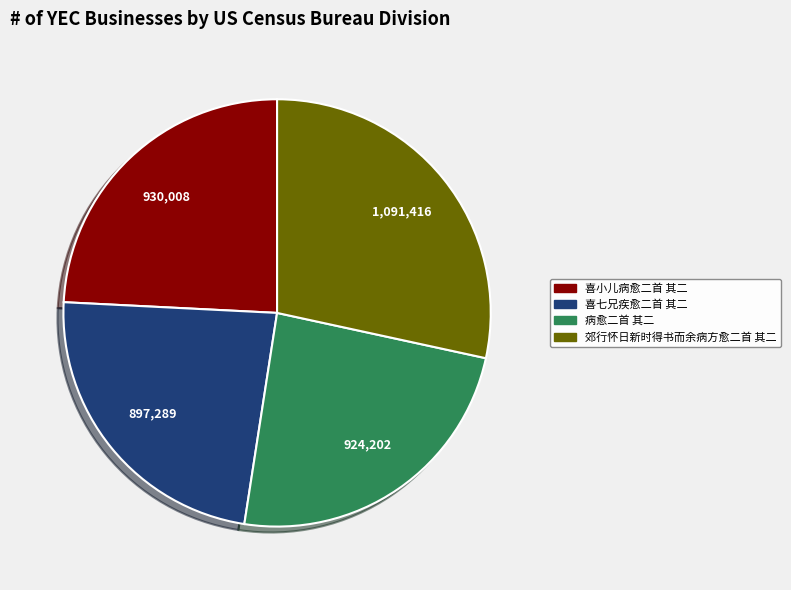

Is 病愈二首 其二 the majority of the pie?

No